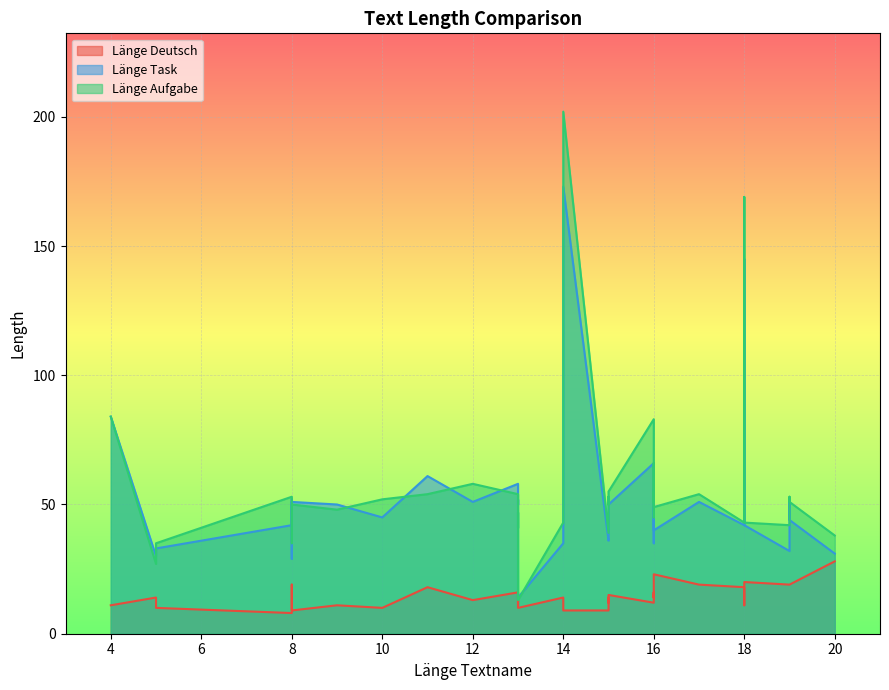

How many series are shown in this chart?

3